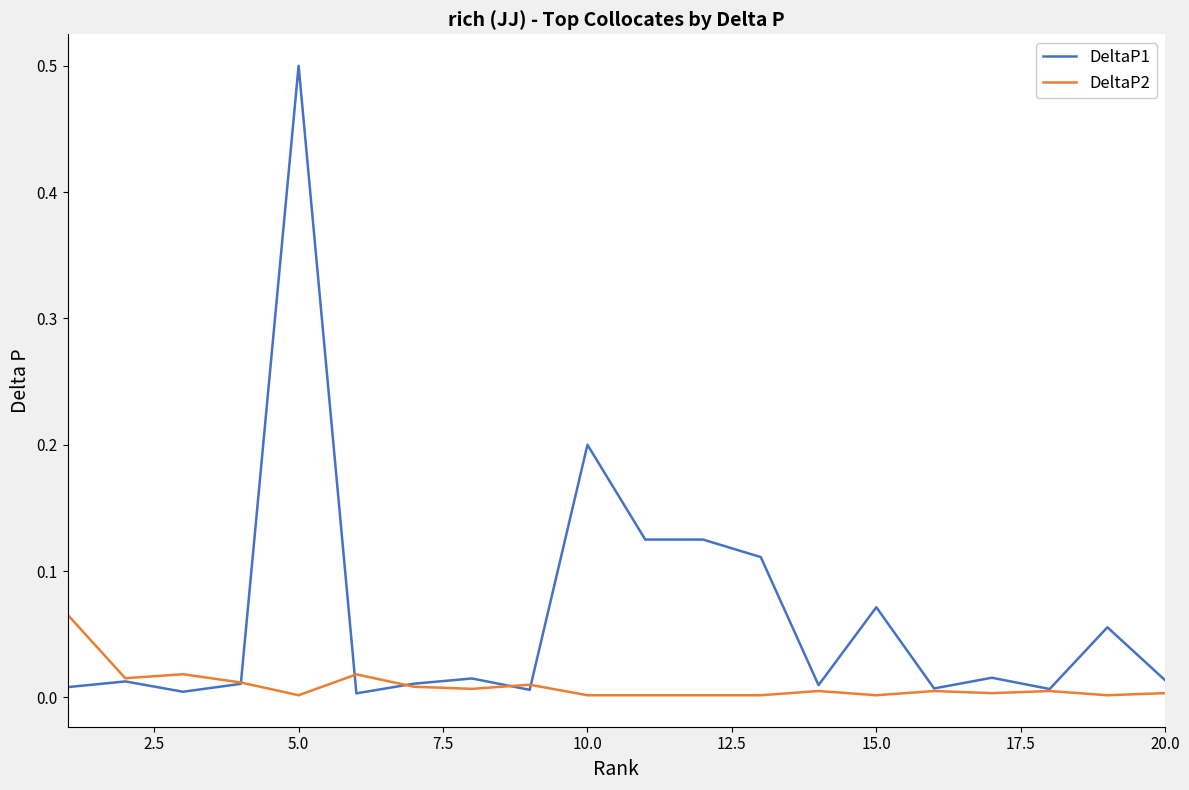

What is the sum of all DeltaP1 values?

1.3